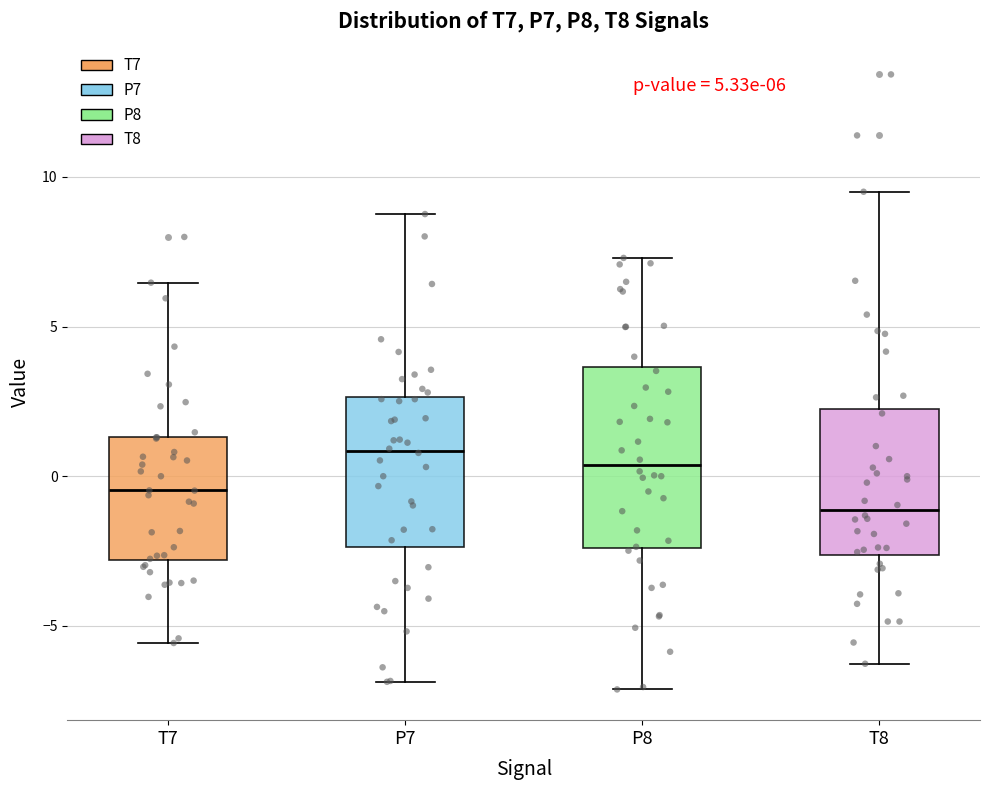

Comparing the boxes themselves (not the whiskers), which one is the tallest?

P8